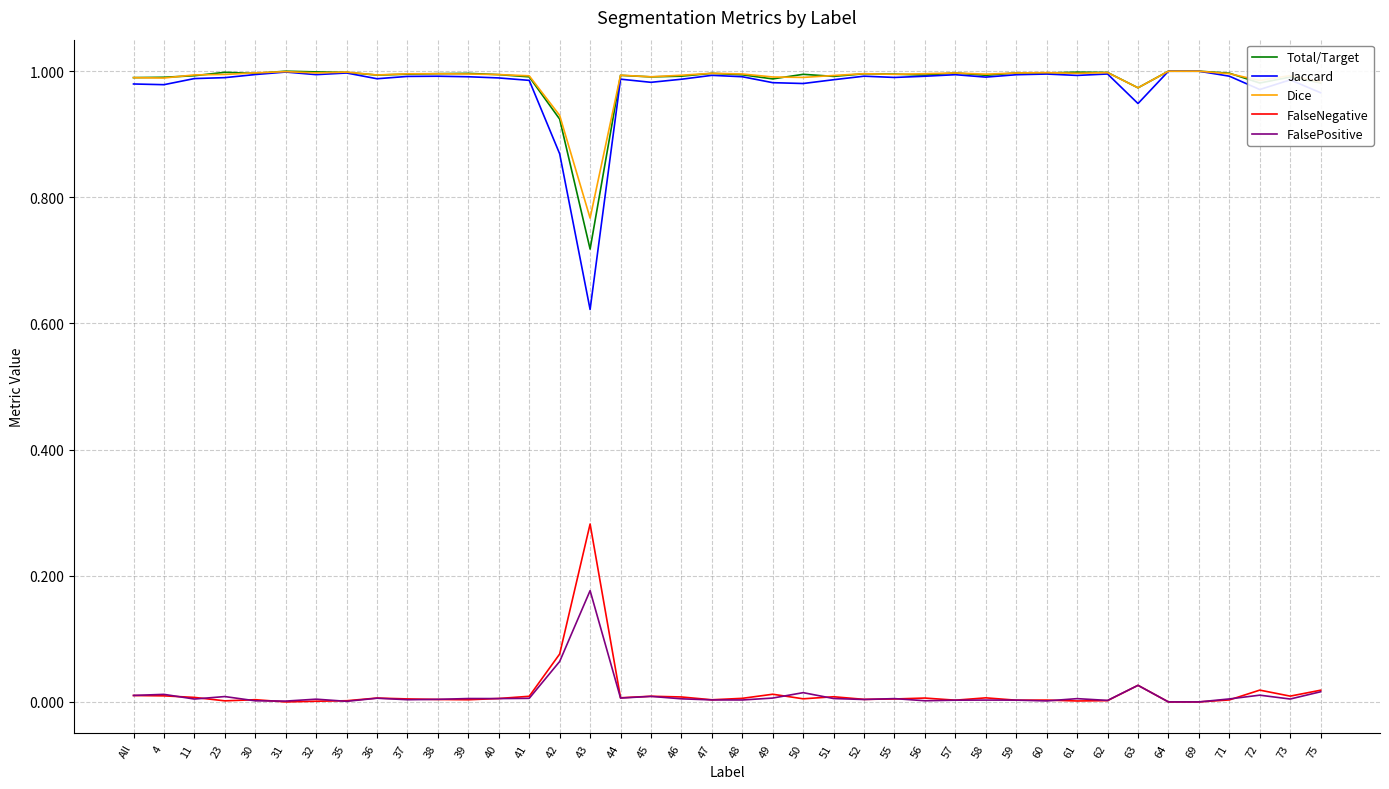

Which series has the largest range (max minus min)?

Jaccard